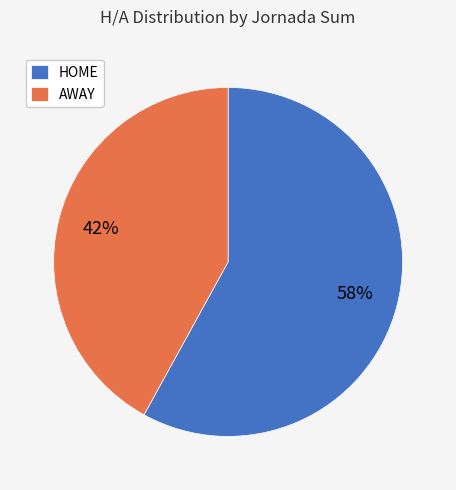

How many slices are in this pie chart?

2